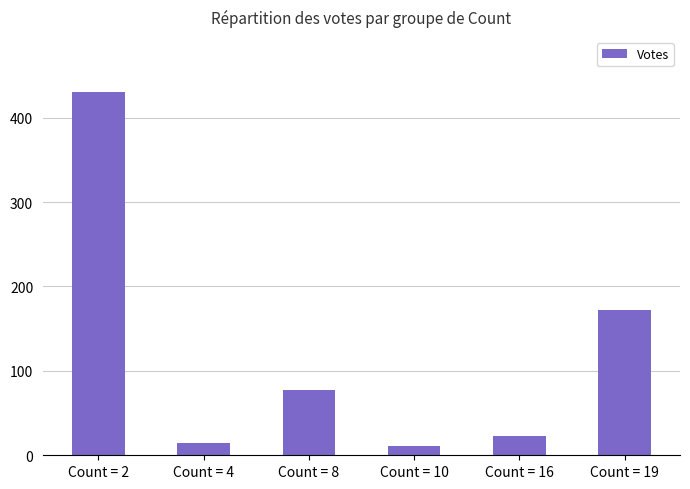

Reading left to right, extract all data points from this chart.

431	15	77	11	23	172